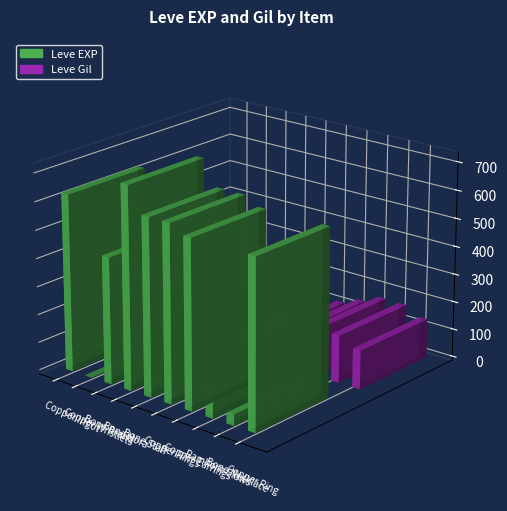

Is it true that Leve Gil equals 183 at Copper Wristlets?

False